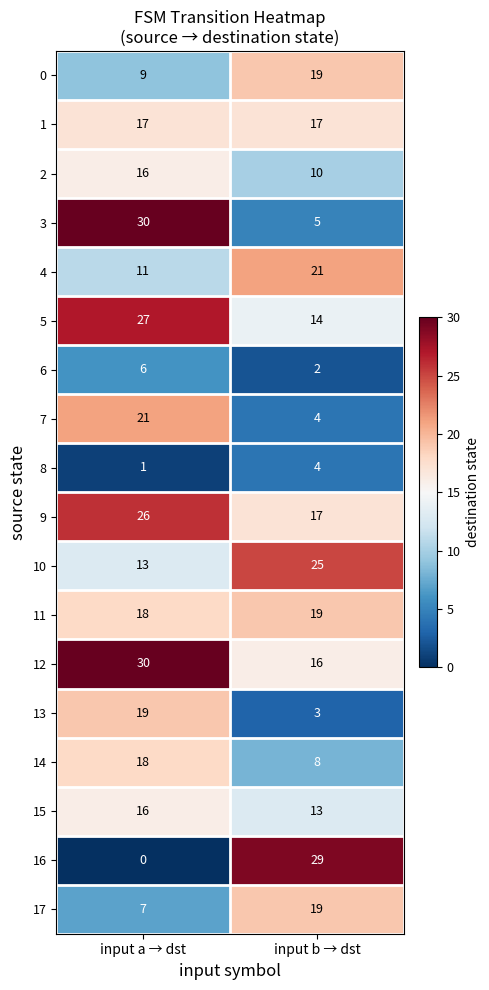

What is the difference between the 8 values at input a → dst and input b → dst?

3